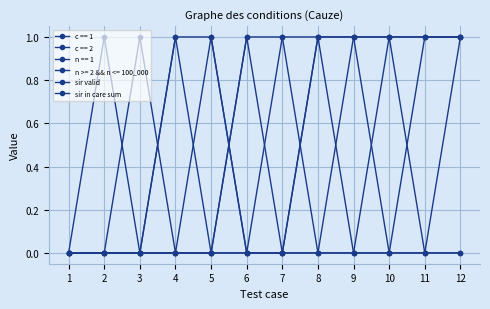

True or false: sir in care sum has a value of -1 at 9.

False